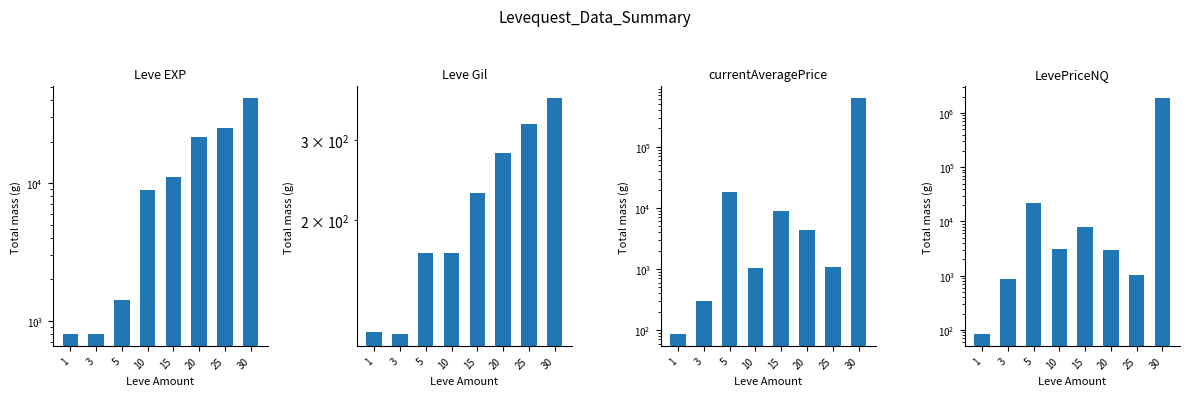

Reading left to right, transcribe all the data shown in this chart.

Leve EXP: 1=800.0	3=800.0	5=1420.0	10=8930.0	15=11040.0	20=21600.0	25=25250.0	30=41410.0
Leve Gil: 1=113.0	3=112.0	5=169.0	10=169.0	15=230.0	20=281.0	25=326.0	30=372.0
currentAveragePrice: 1=85.8	3=294.5	5=18400.7	10=1028.6	15=8875.0	20=4340.9	25=1059.8	30=626949.6
LevePriceNQ: 1=83.6	3=885.0	5=22064.8	10=3085.8	15=8000.0	20=3000.0	25=1024.5	30=1880848.8